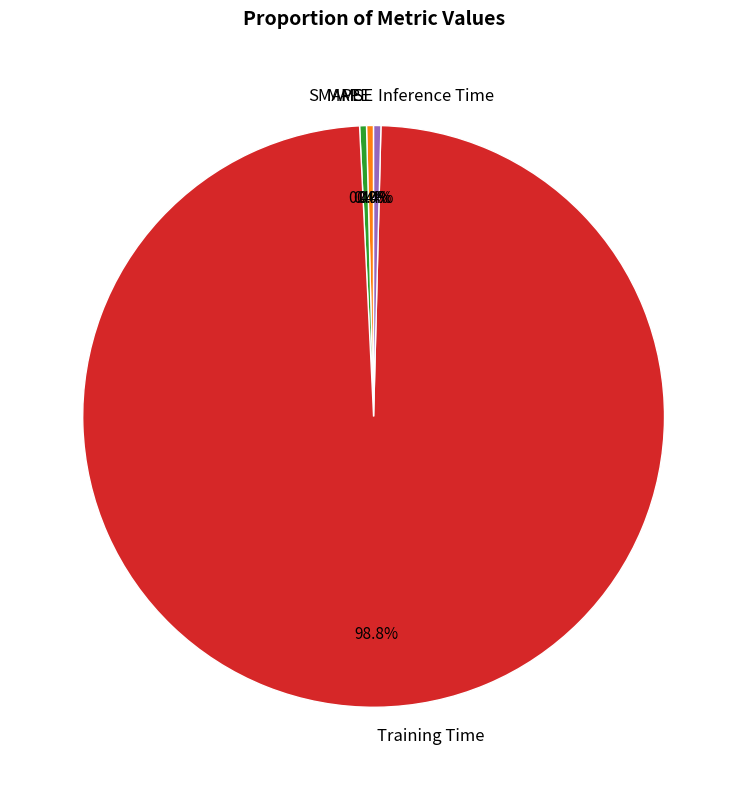

How much of the chart is everything except Inference Time?

99.6%